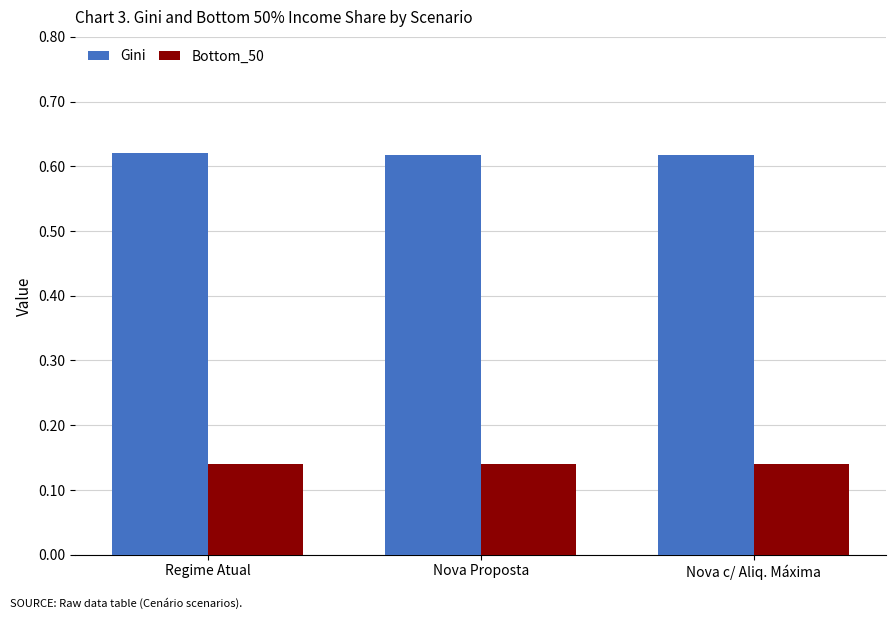

What is the sum of all Bottom_50 values?

0.4